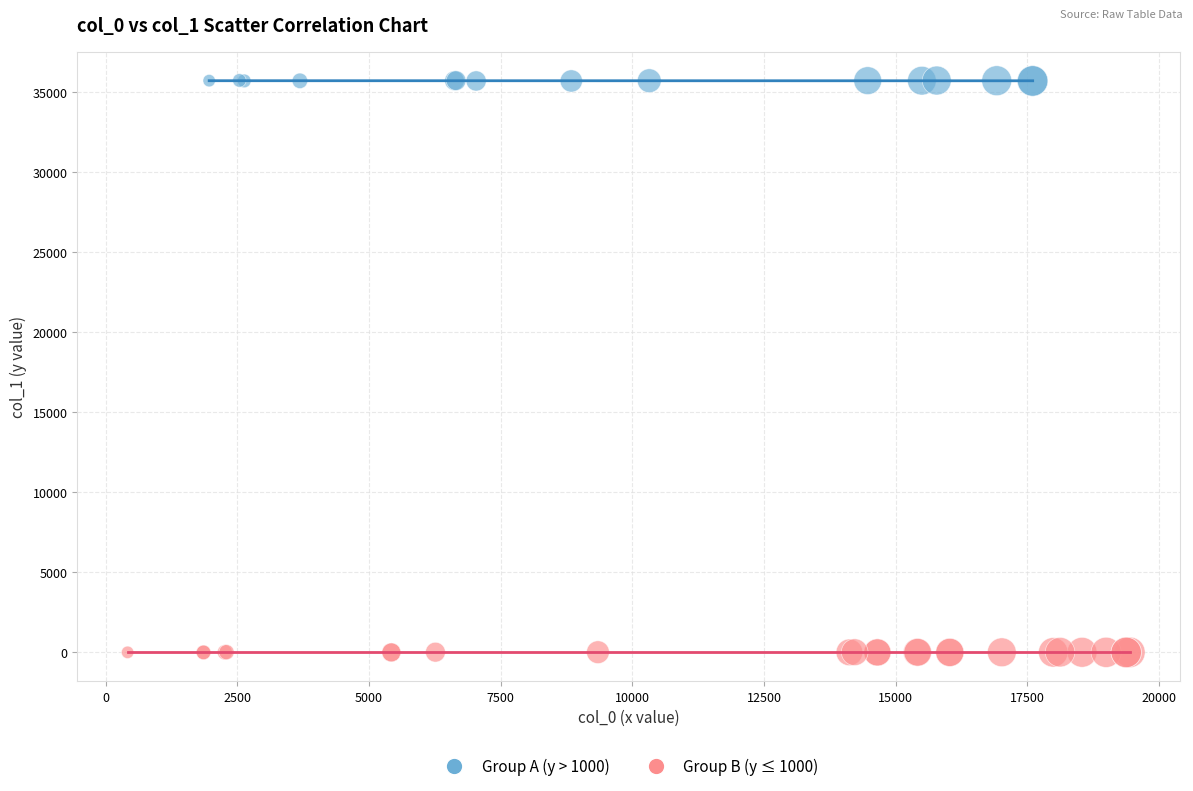

Which series reaches the minimum Y coordinate?

Group B (y ≤ 1000)